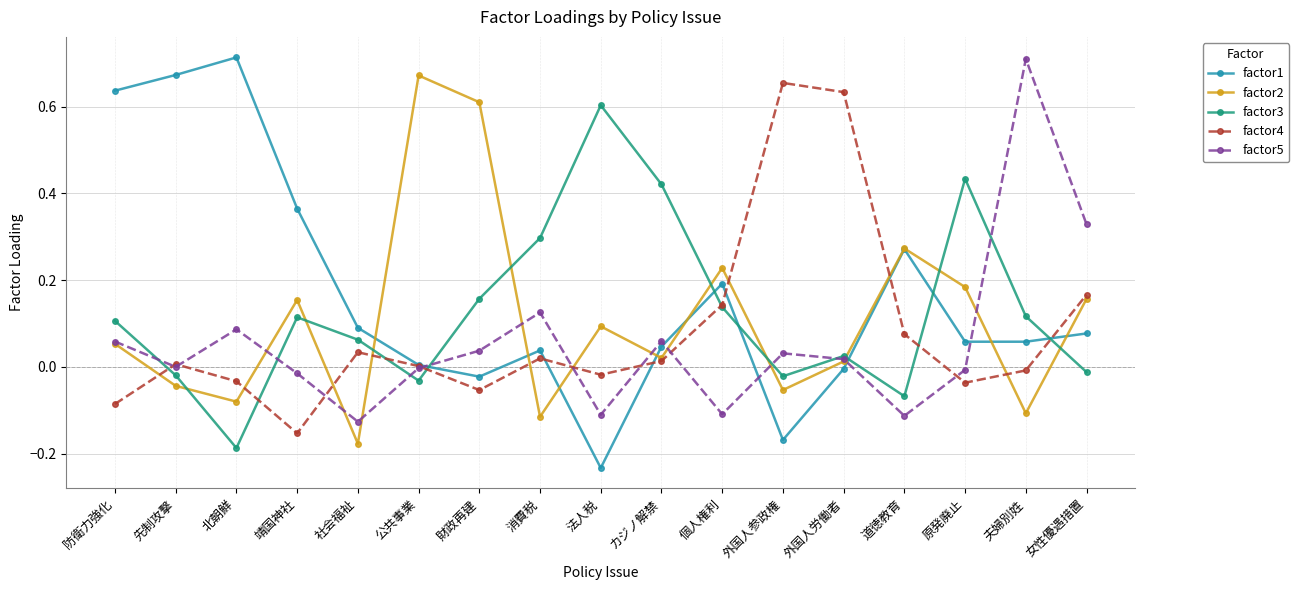

How many values in factor1 are above zero?

13